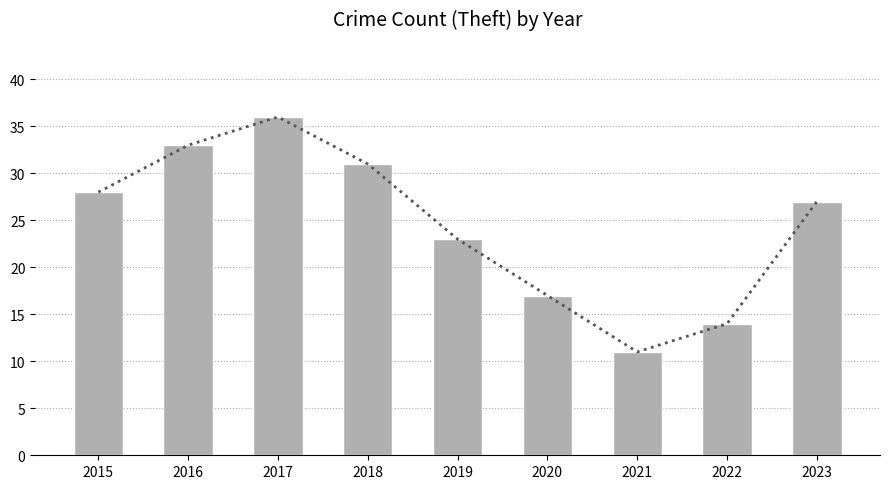

Reading left to right, what are all the values shown in this chart?

2015=28	2016=33	2017=36	2018=31	2019=23	2020=17	2021=11	2022=14	2023=27